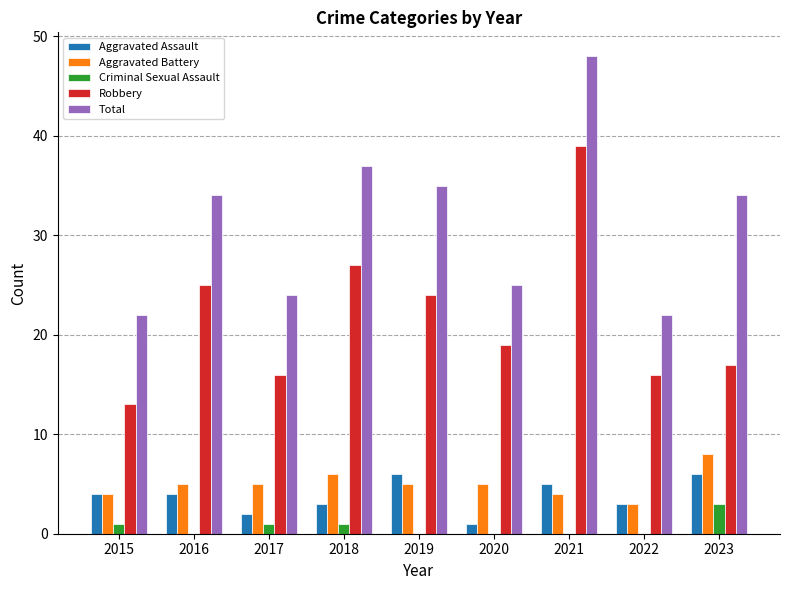

Between 2016 and 2022, which series saw the biggest shift?

Total